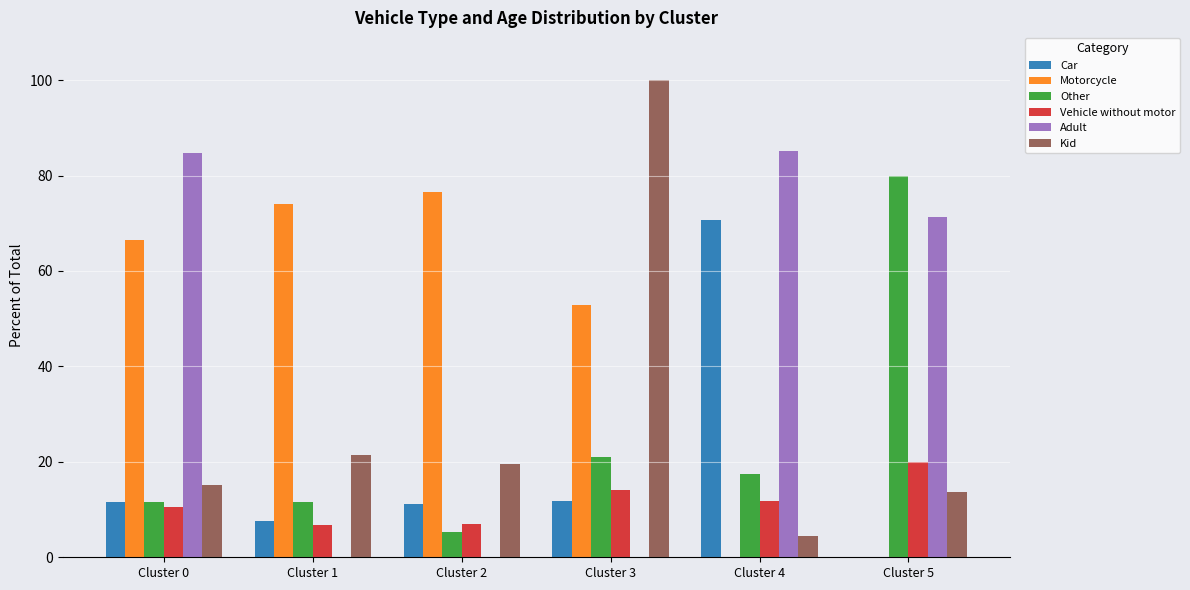

What is the total value across all series at Cluster 5?

184.8